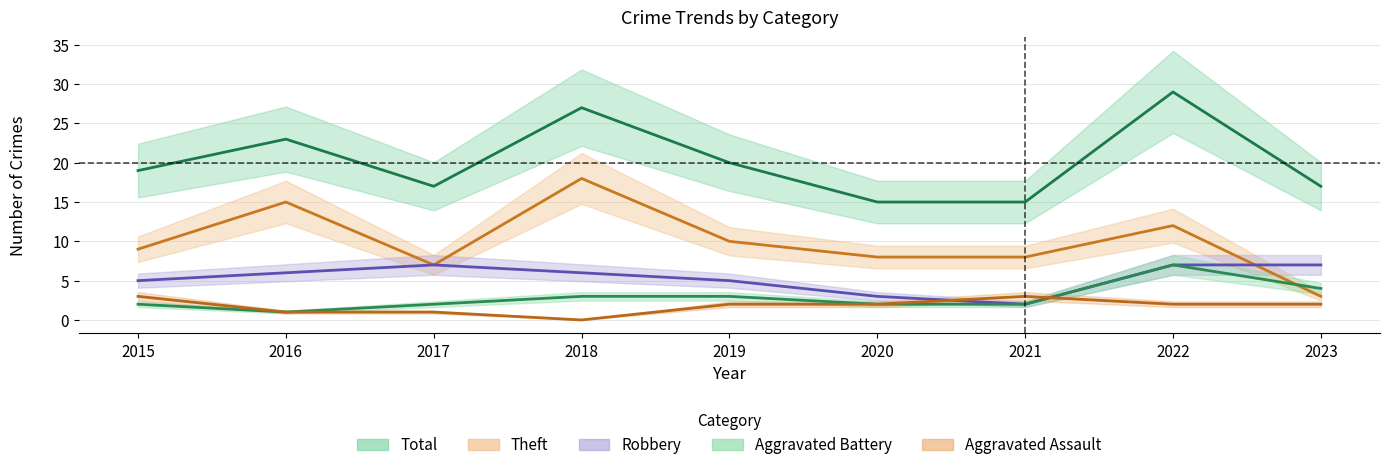

Which series has the widest spread of values?

Theft